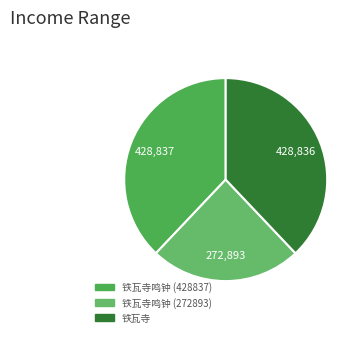

Which category has the smallest portion of the pie?

铁瓦寺鸣钟 (272893)